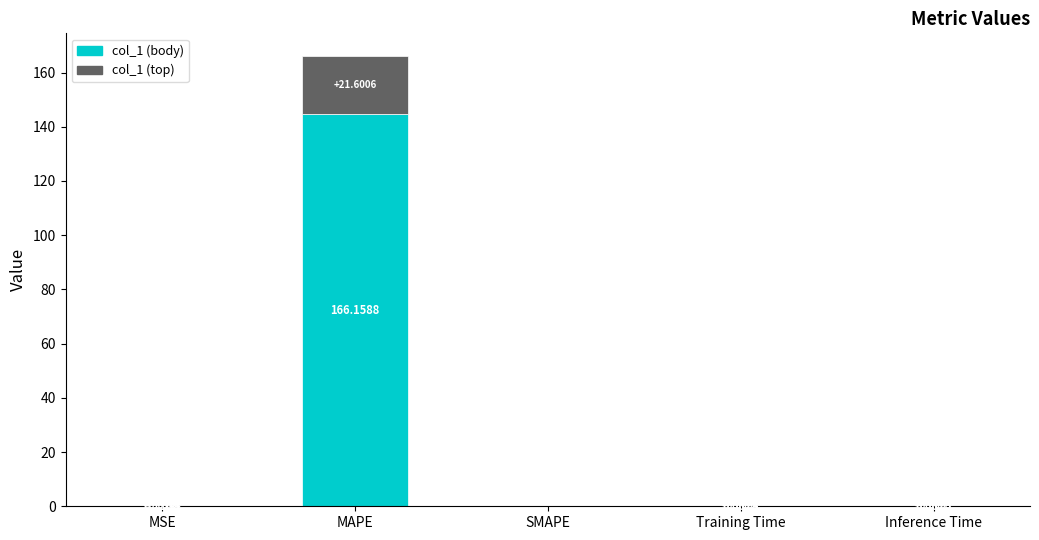

Reading left to right, list all the values displayed in this chart.

0.1	166.2	0.0	0.0	0.0